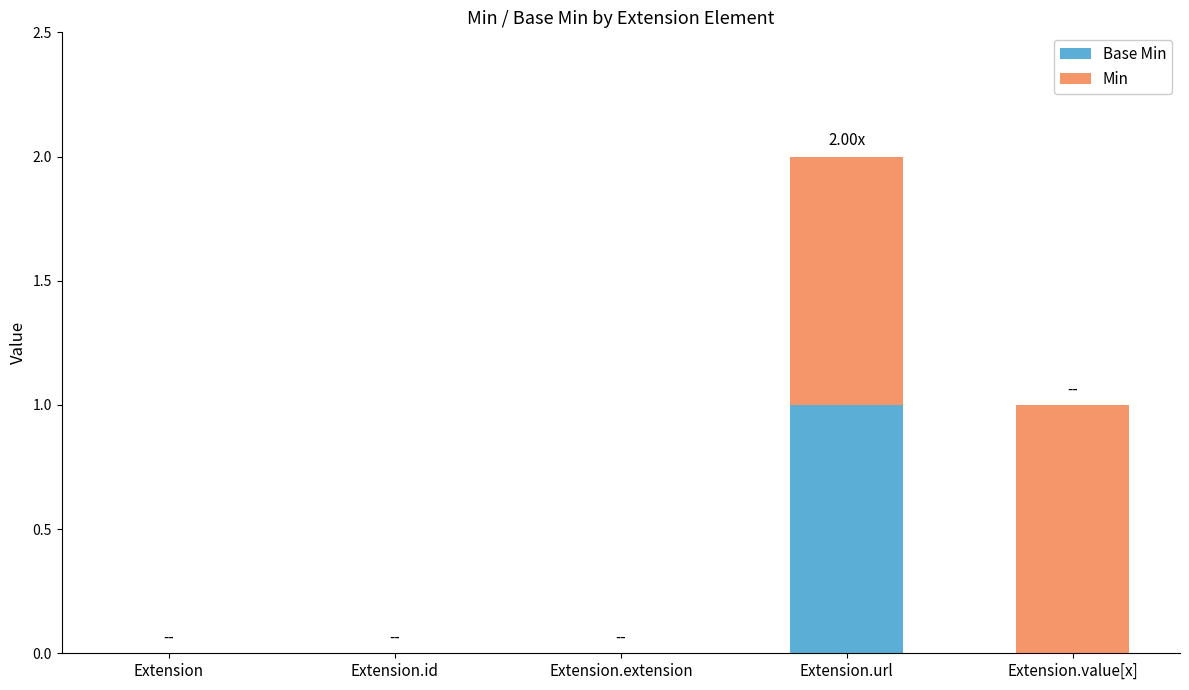

At which category is the sum across all series the highest?

Extension.url